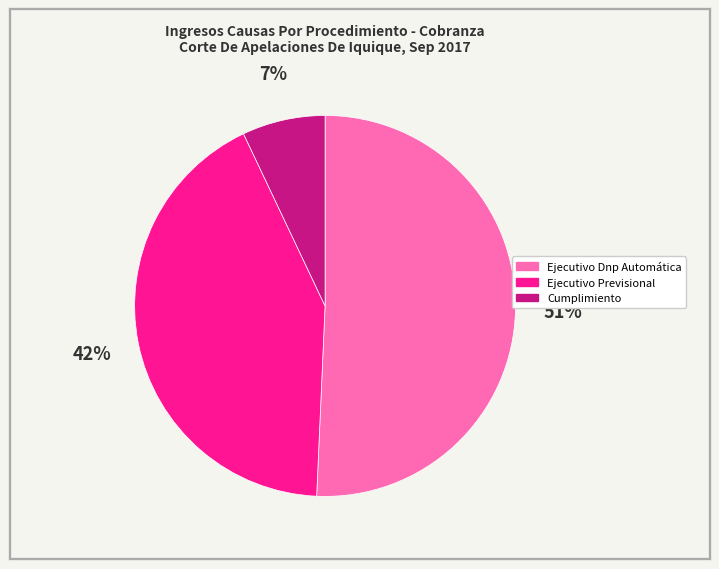

The Cumplimiento slice represents 1% of the pie. True or false?

False